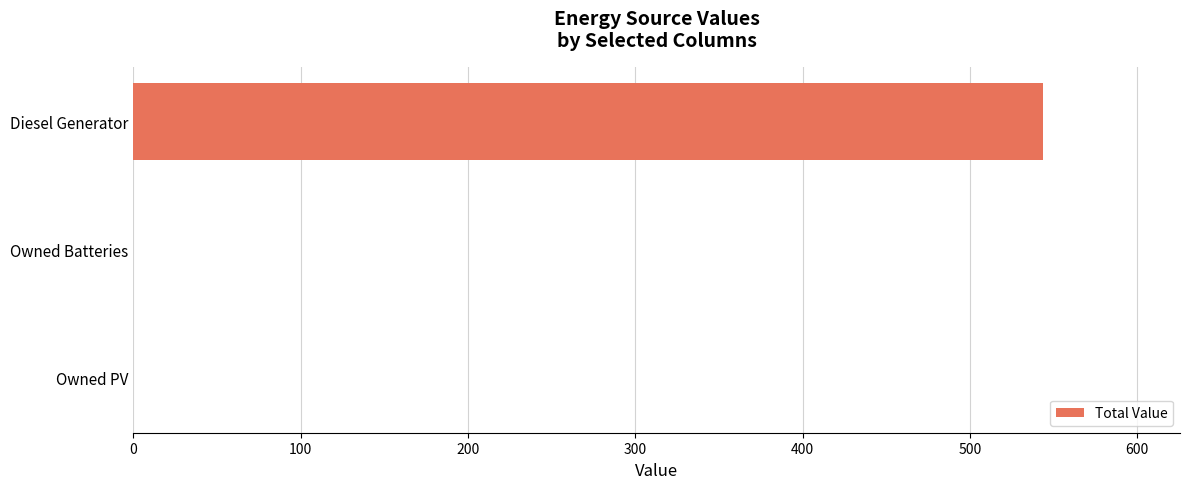

Count the number of categories in the chart.

3